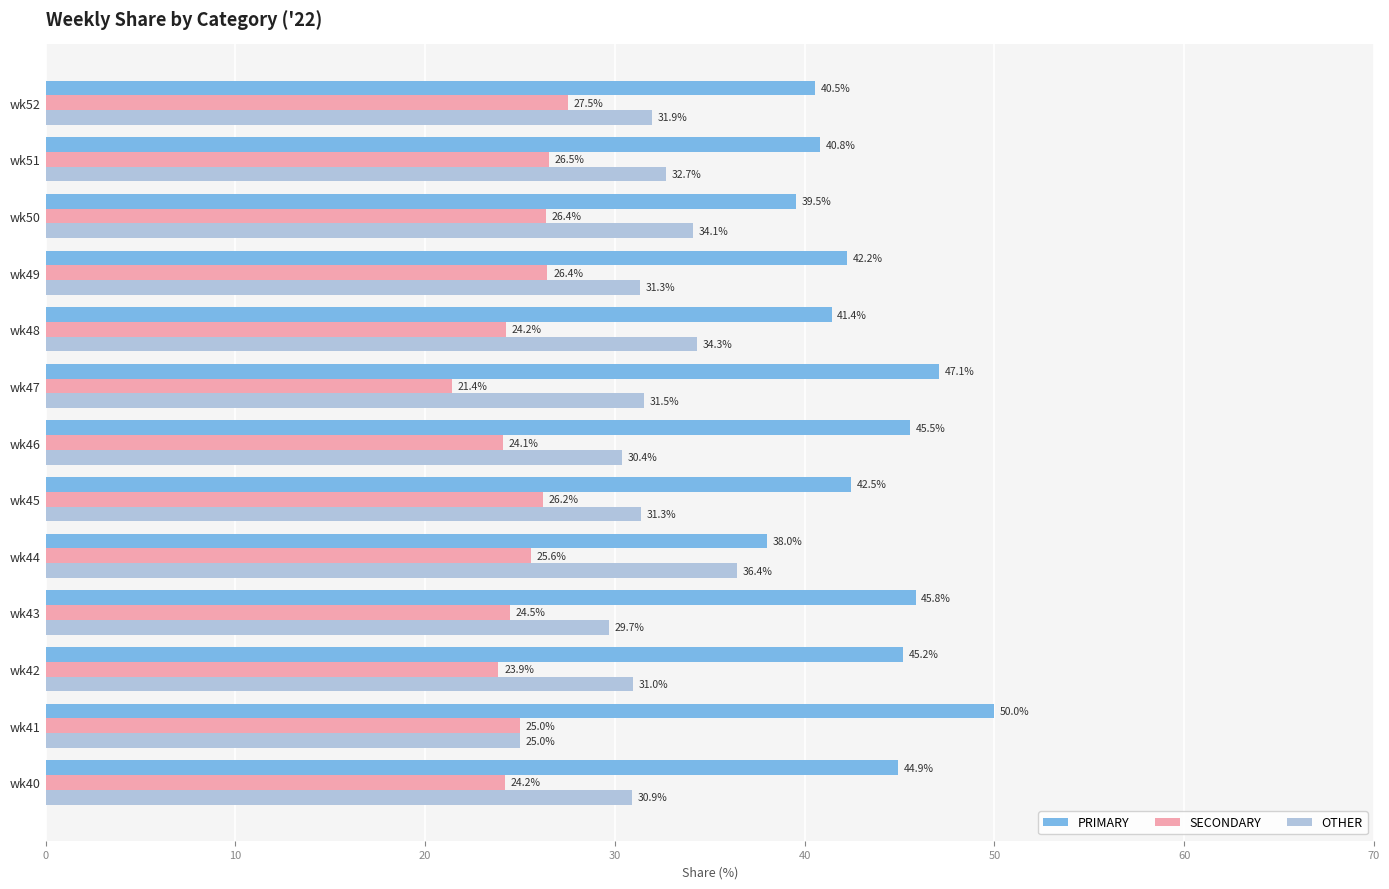

Which series has the widest spread of values?

PRIMARY